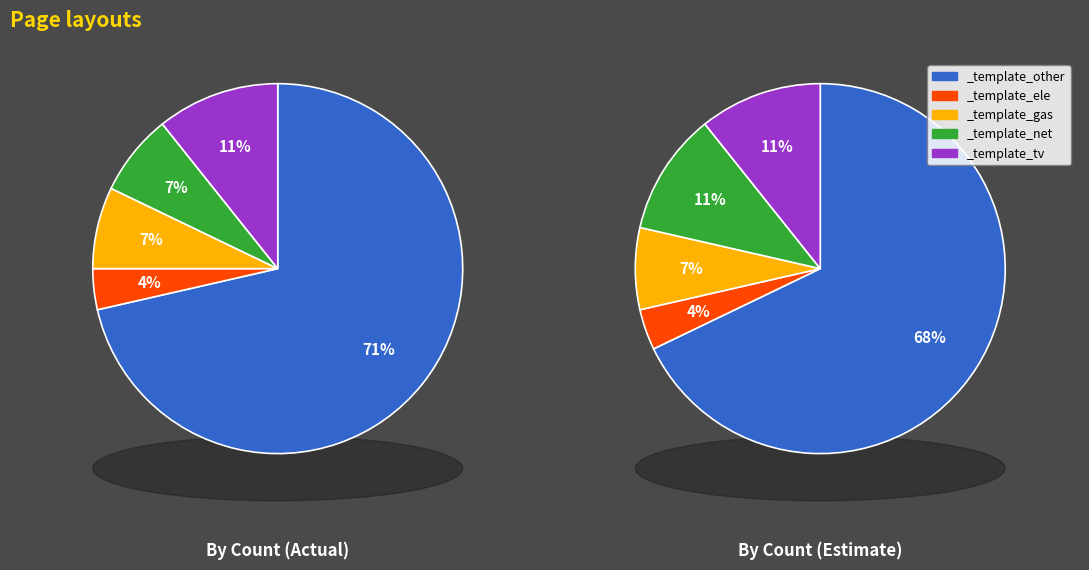

What is the smallest slice in the pie chart?

_template_ele.html